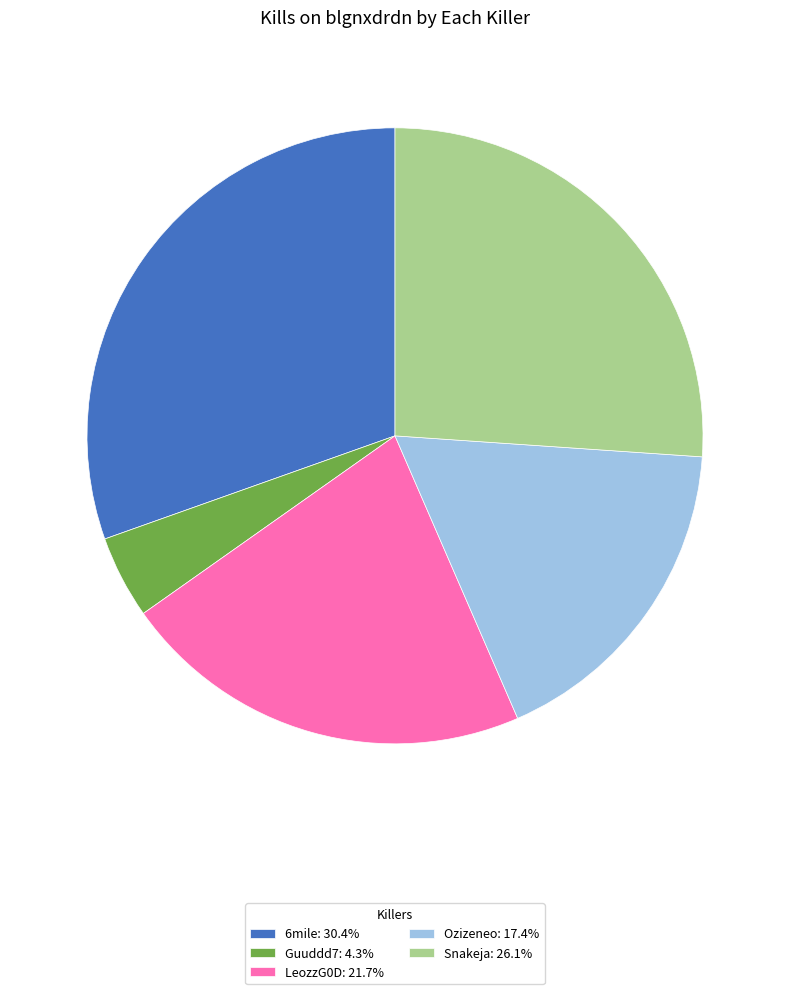

Combined, do Snakeja: 26.1% and Ozizeneo: 17.4% account for over 50%?

No